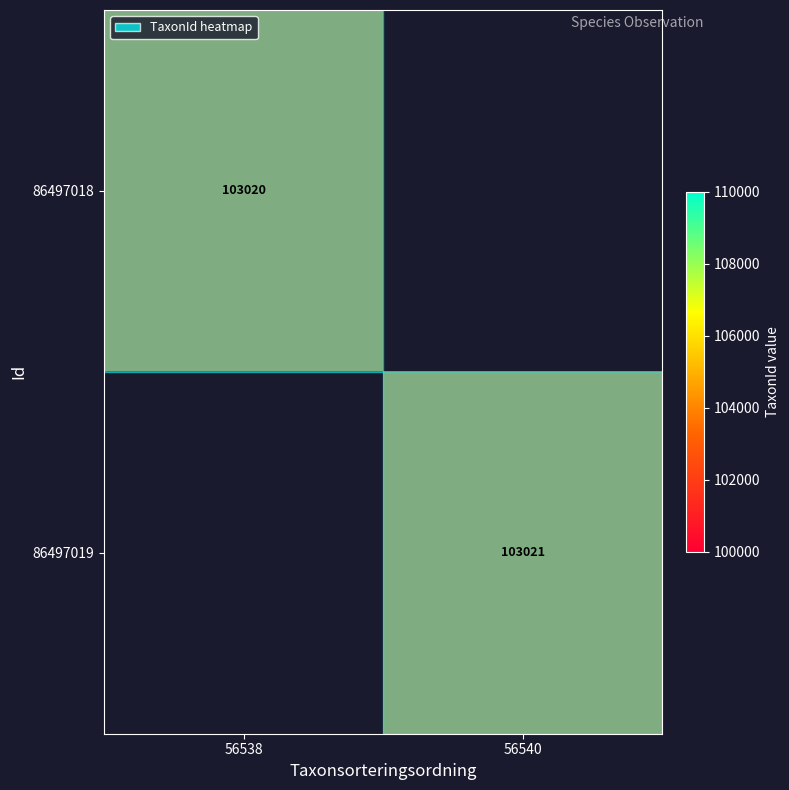

True or false: 86497019 has a value of 53678 at 56540.

False